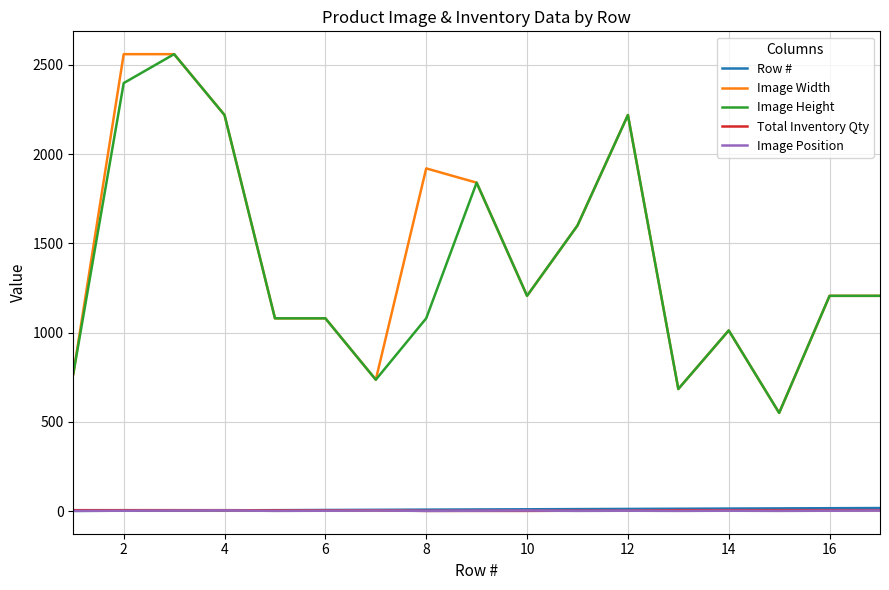

True or false: Total Inventory Qty and Image Height intersect in this chart.

False